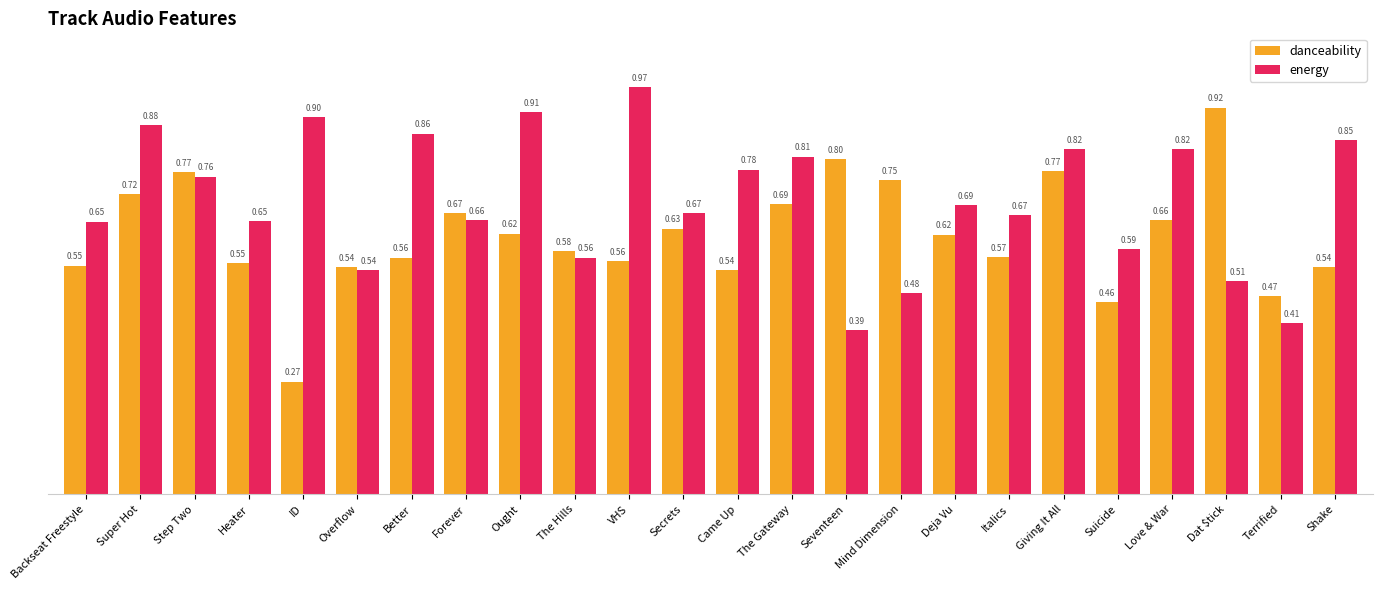

What position from the left is Super Hot?

2